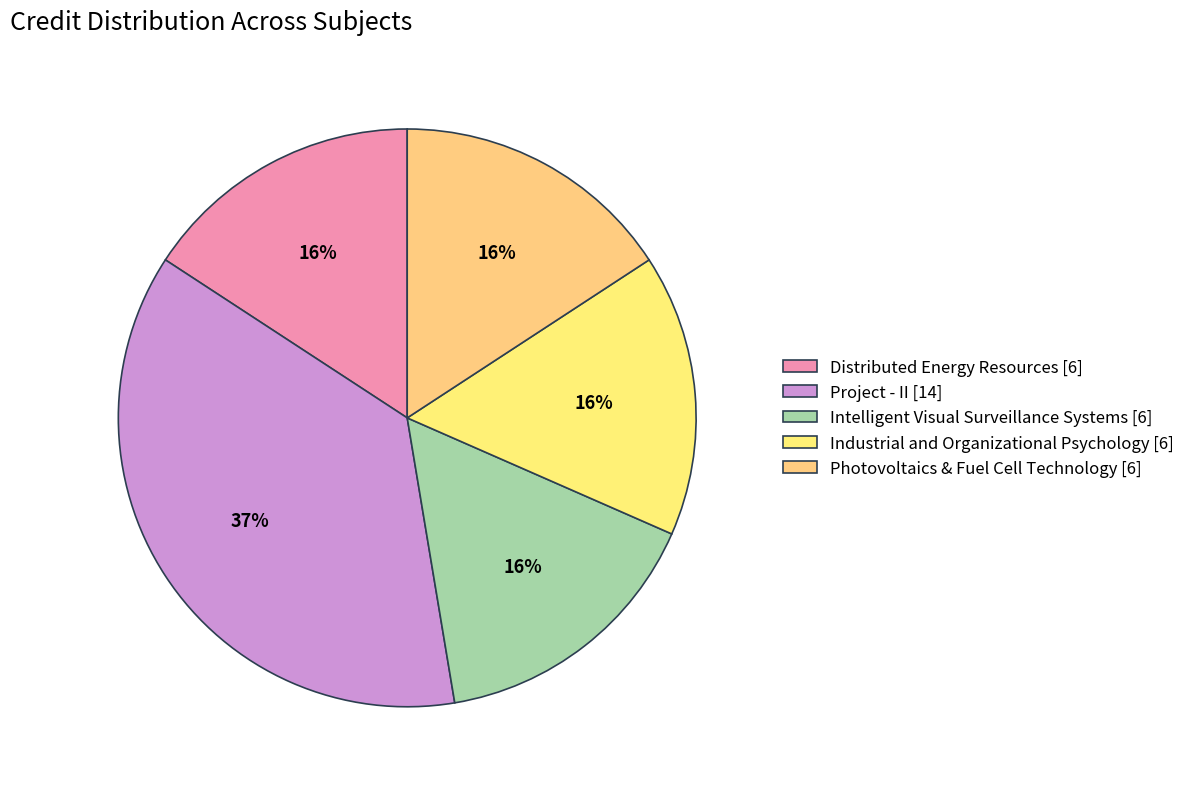

How many segments does this pie chart have?

5